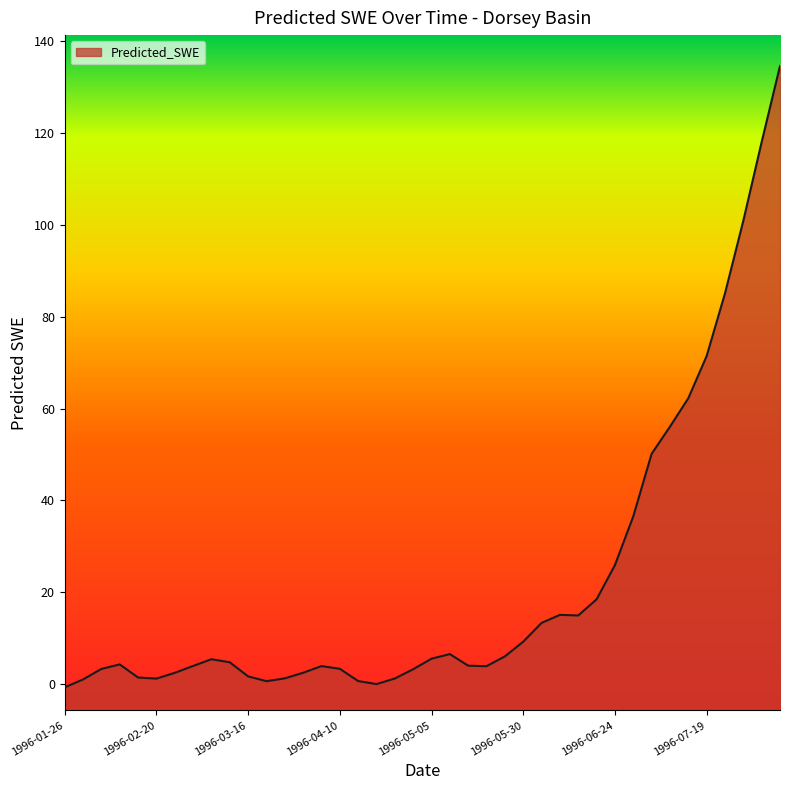

How many data points are less than 4?

19